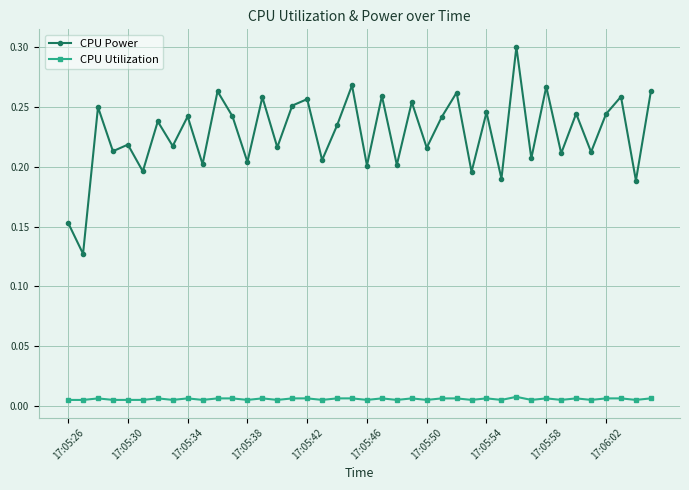

How many CPU Utilization values are between 0 and 1?

40